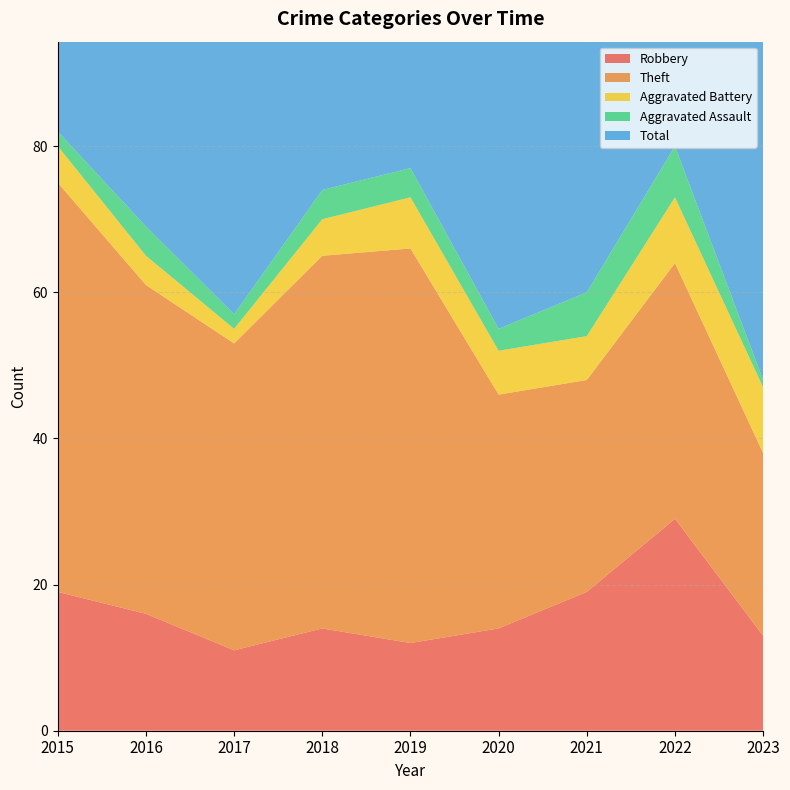

Reading left to right, transcribe all the data shown in this chart.

Robbery: 2015=19	2016=16	2017=11	2018=14	2019=12	2020=14	2021=19	2022=29	2023=13
Theft: 2015=56	2016=45	2017=42	2018=51	2019=54	2020=32	2021=29	2022=35	2023=25
Aggravated Battery: 2015=5	2016=4	2017=2	2018=5	2019=7	2020=6	2021=6	2022=9	2023=9
Aggravated Assault: 2015=2	2016=4	2017=2	2018=4	2019=4	2020=3	2021=6	2022=7	2023=1
Total: 2015=82	2016=70	2017=59	2018=74	2019=77	2020=56	2021=60	2022=82	2023=50